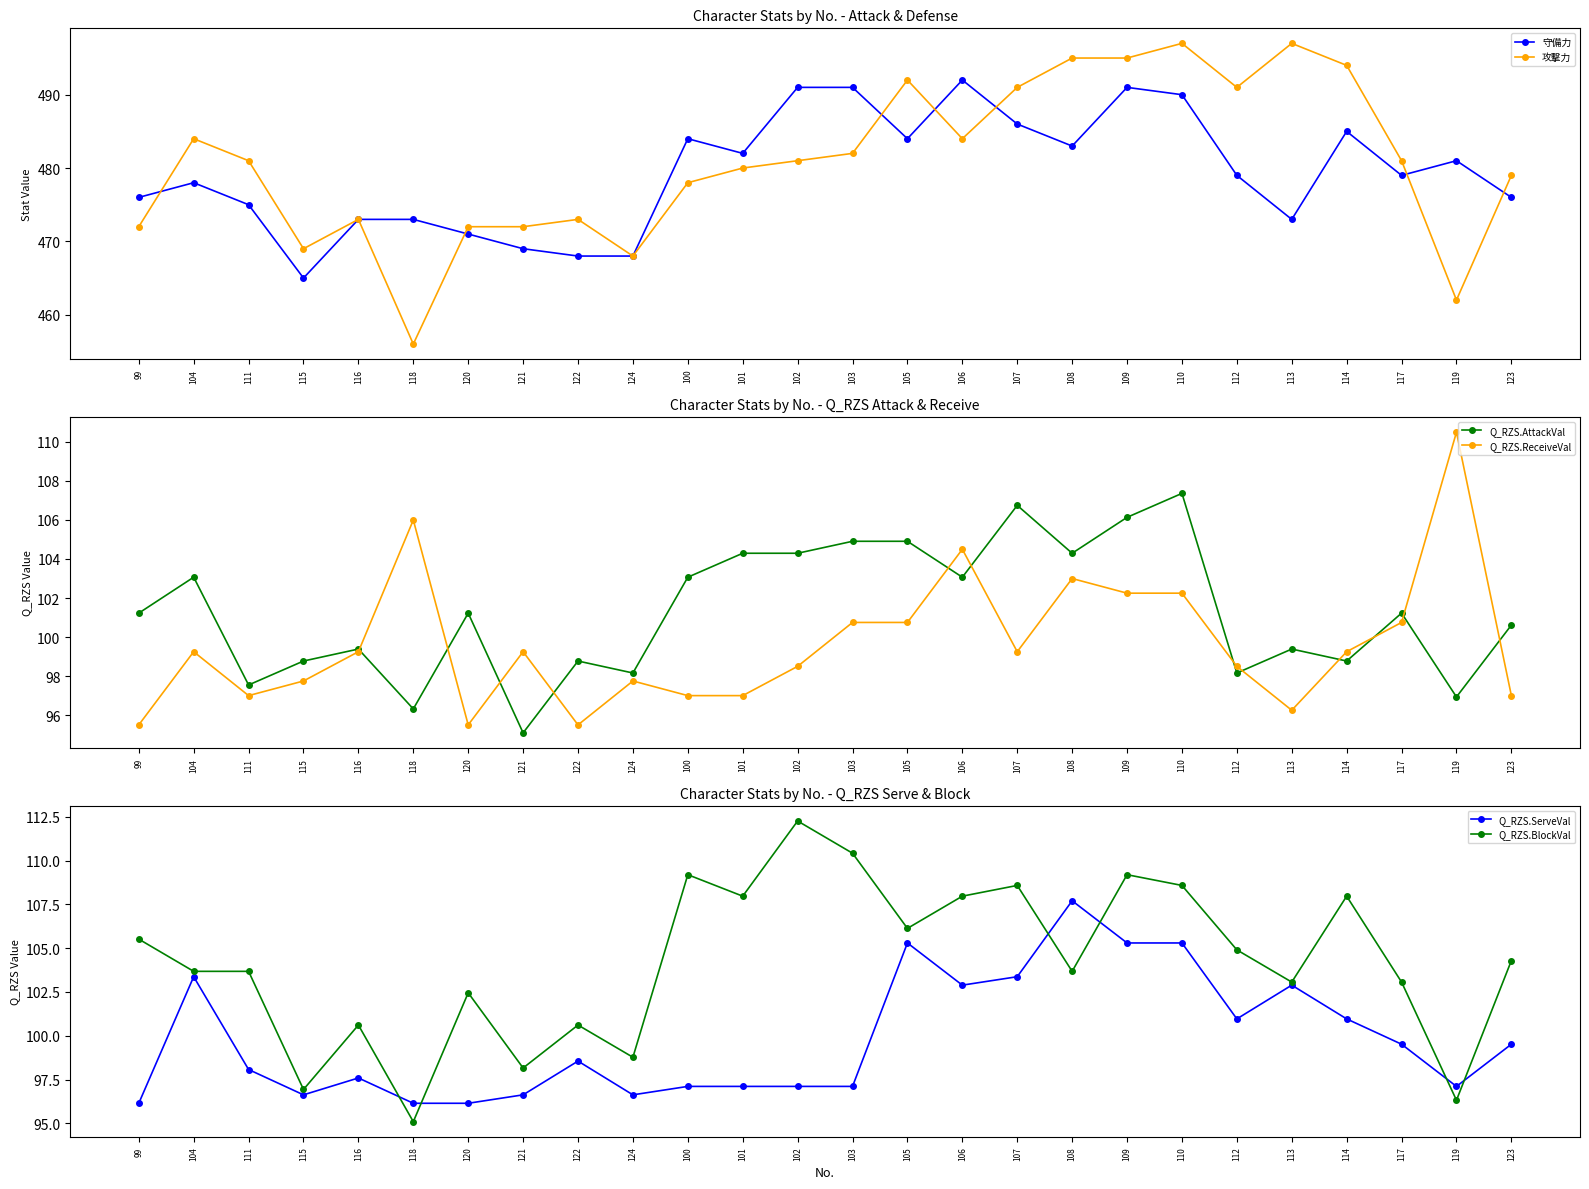

Which category has the lowest value in the 攻撃力 series?

118